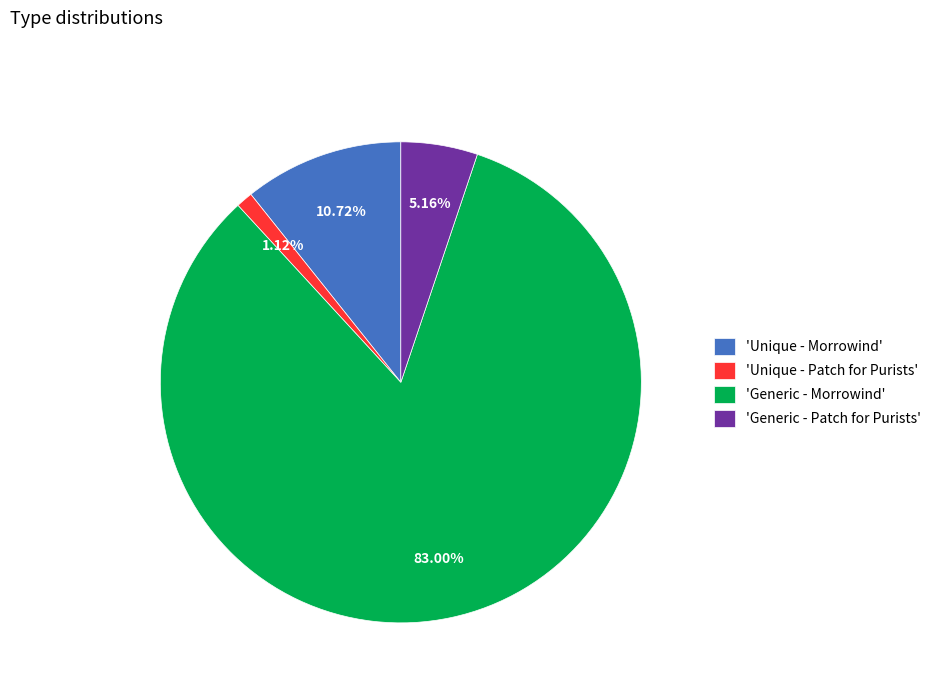

Is the sum of 'Unique - Morrowind' and 'Unique - Patch for Purists' greater than half?

No